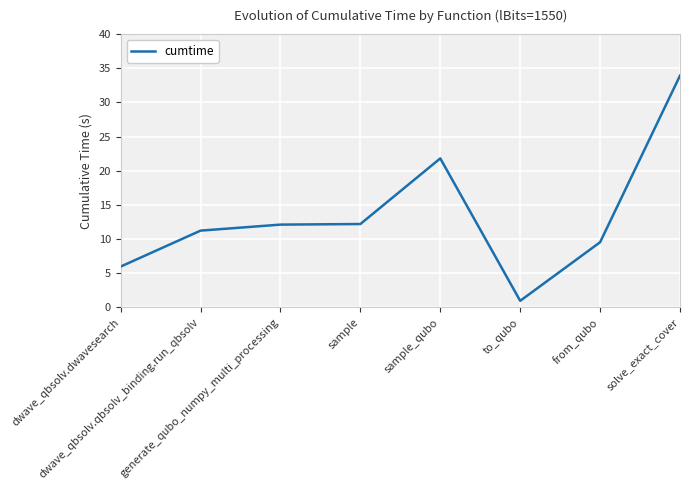

Count the number of categories in the chart.

8